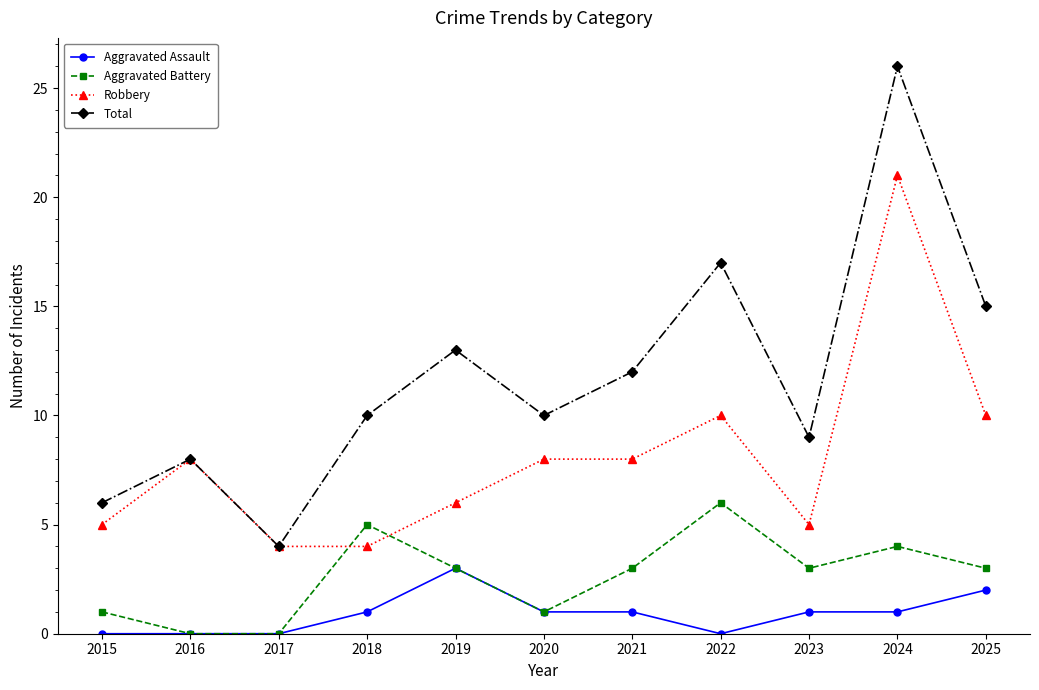

The value of Total at 2019 is 13. True or false?

True